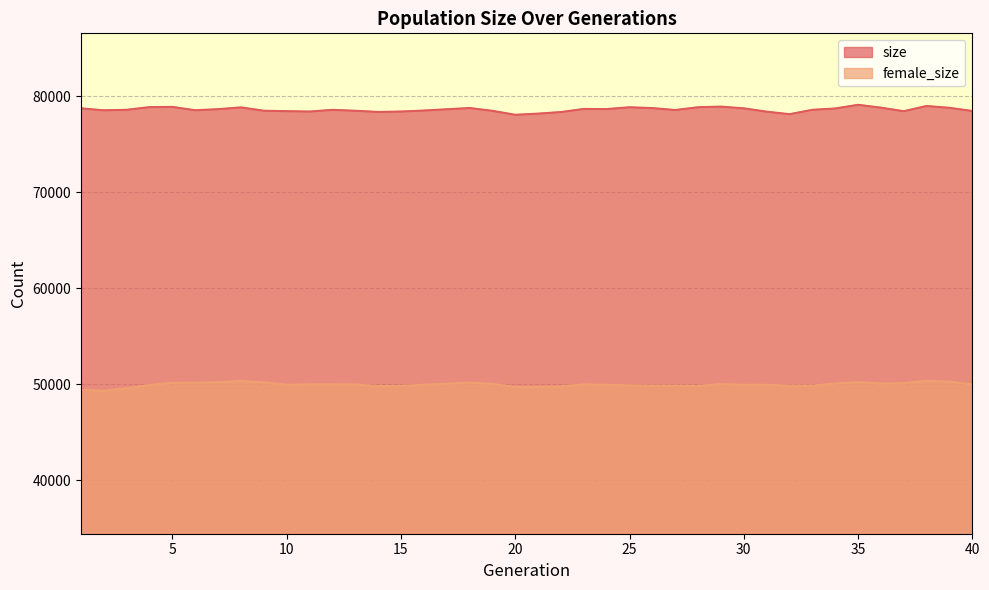

The value of size at 17 is 20154. True or false?

False